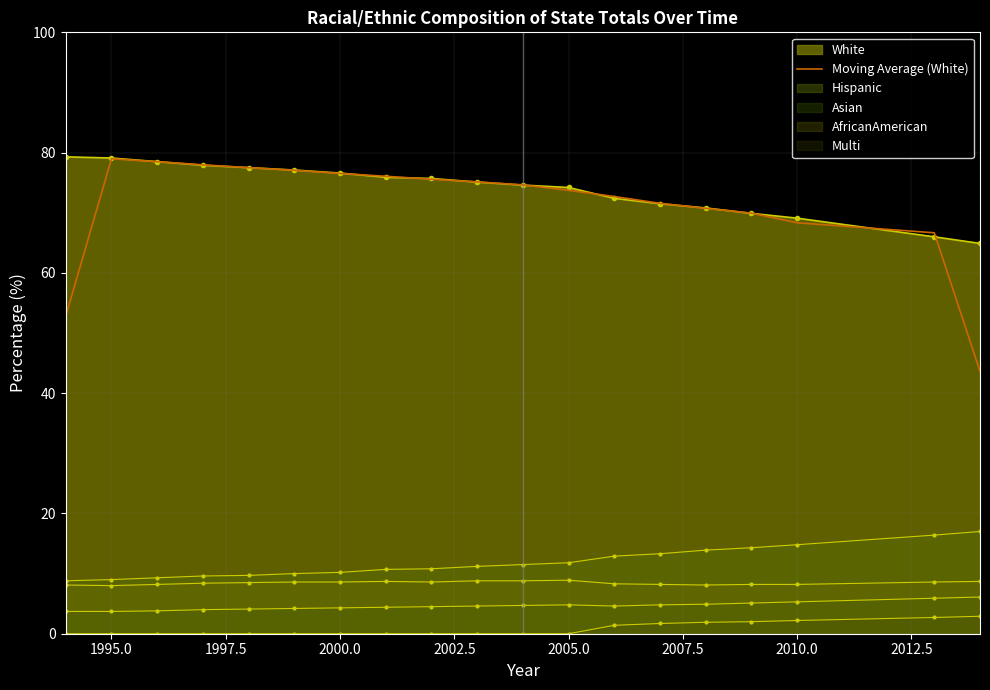

What is the difference between the maximum and minimum values?

35.3